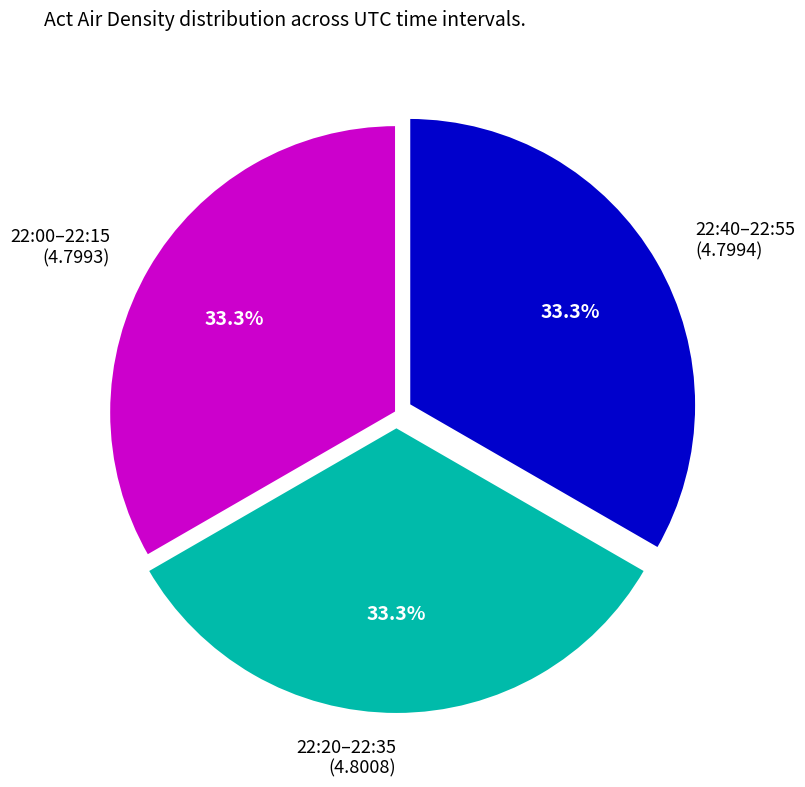

What is the ratio of the value at 22:00–22:15 (4.7993) to the value at 22:20–22:35 (4.8008)?

1.0